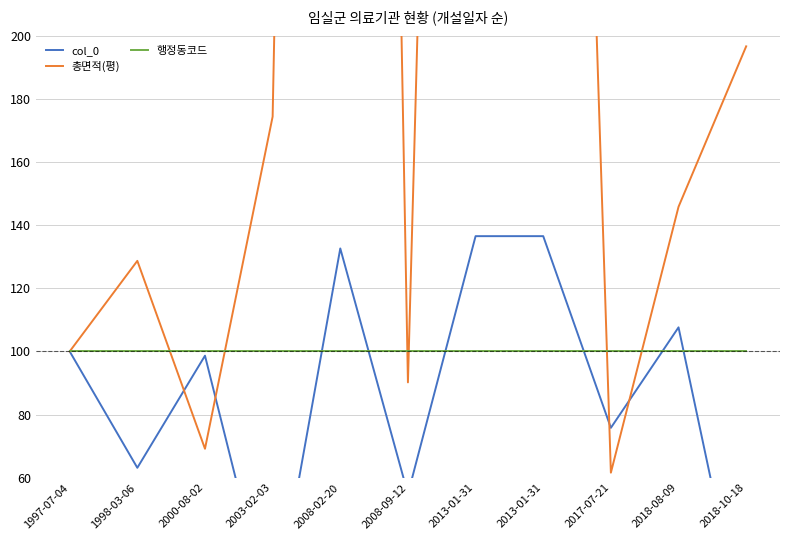

At how many categories does at least one series exceed 1063?

1